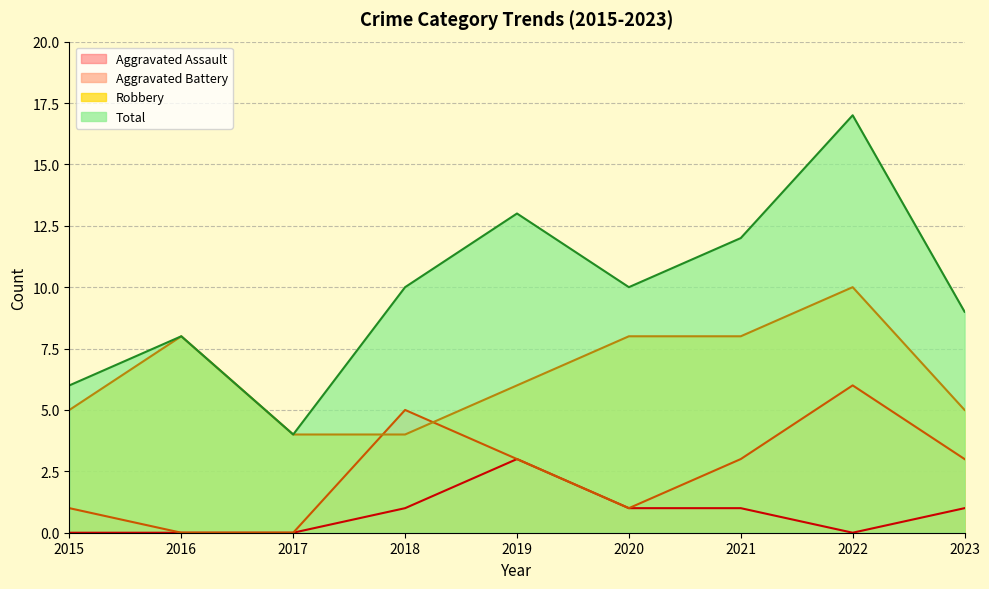

What is the maximum value shown in the chart?

17